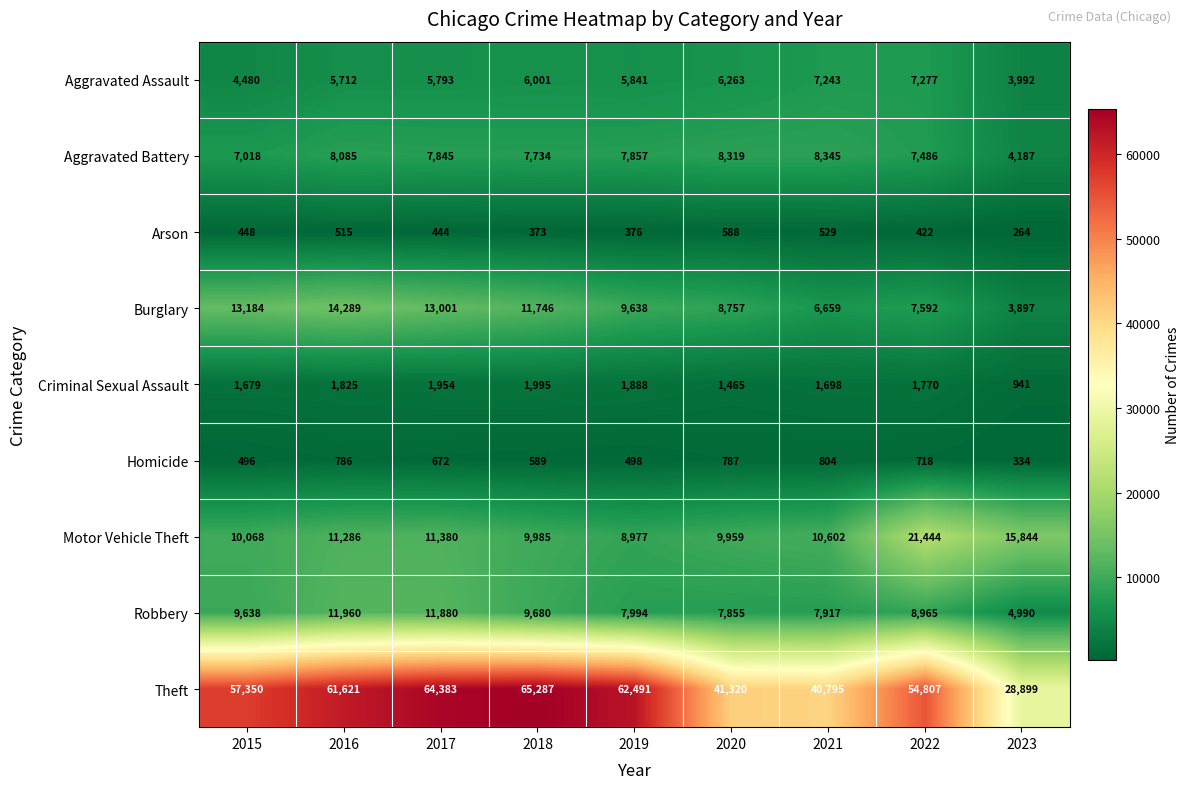

At how many categories does at least one series exceed 53124?

6